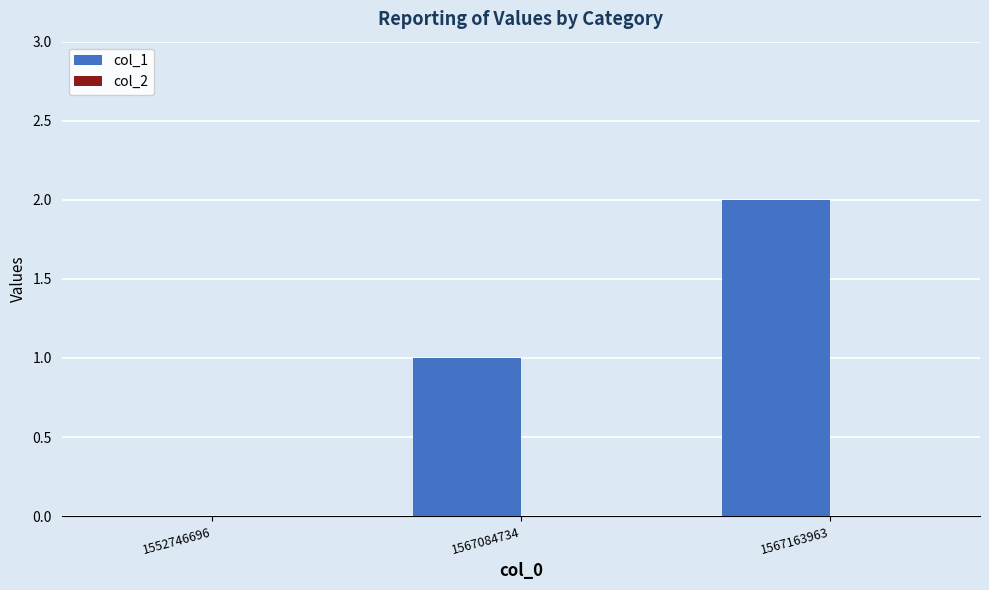

What is the sum of all values?

3